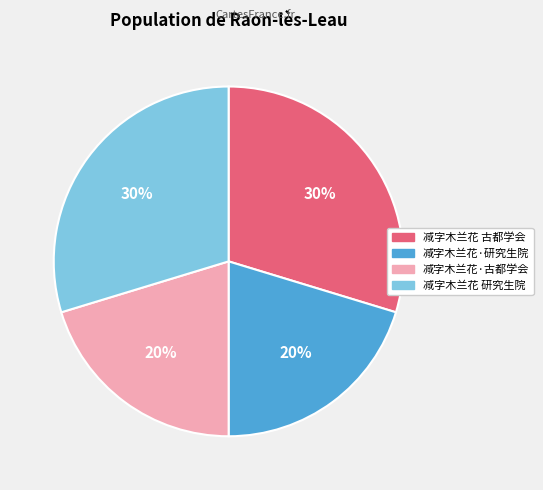

Does any single category account for the majority?

No